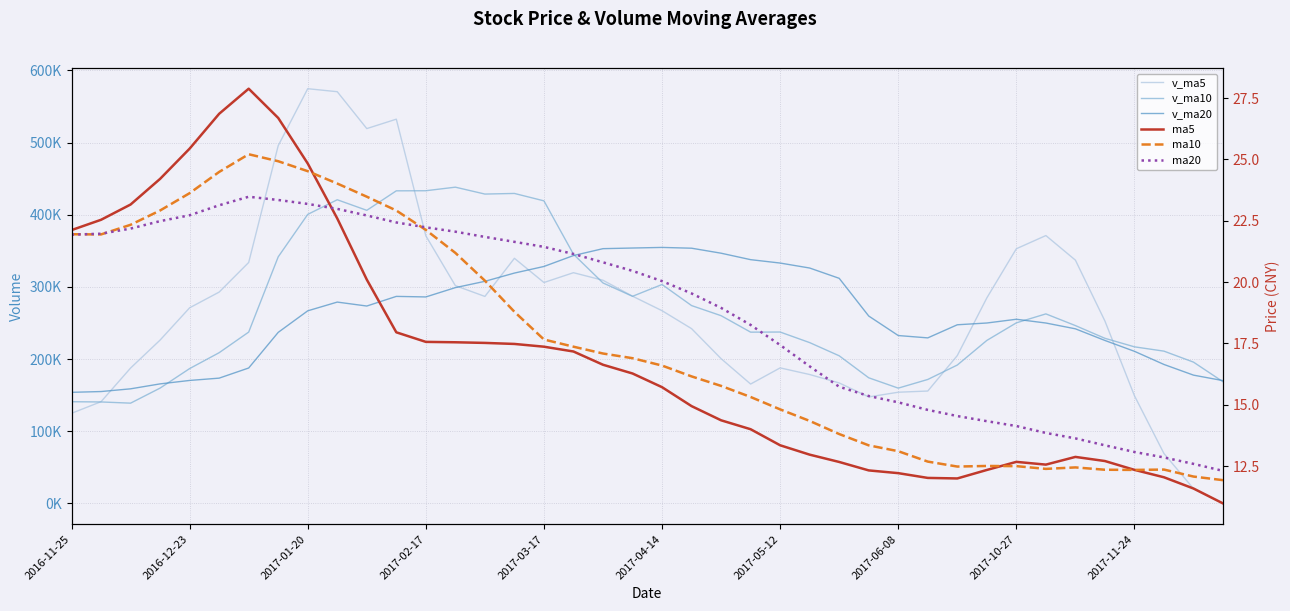

What is the difference between the highest and lowest values at 22?

346748.0